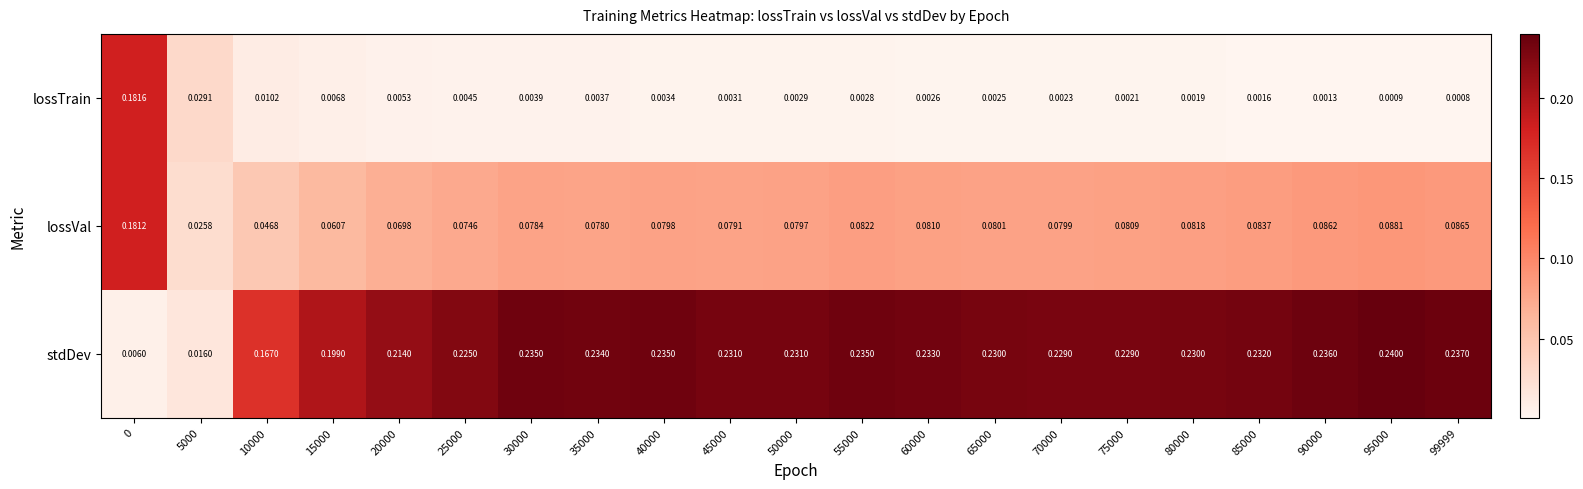

List the series in order of their peak value, lowest first.

lossVal, lossTrain, stdDev